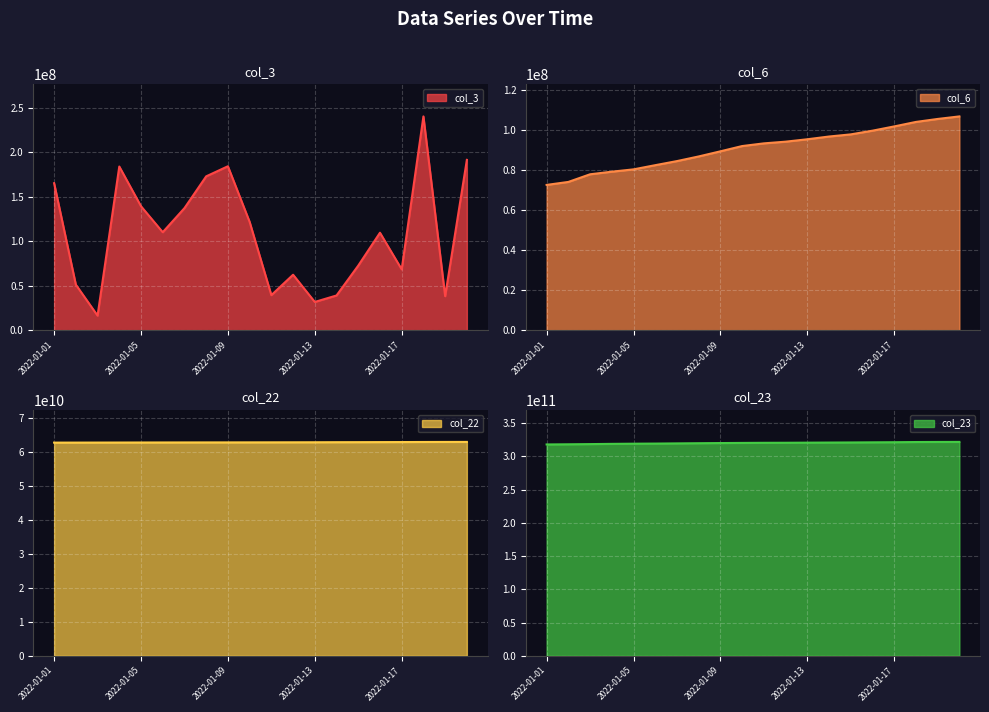

At which category is the sum across all series the highest?

2022-01-20